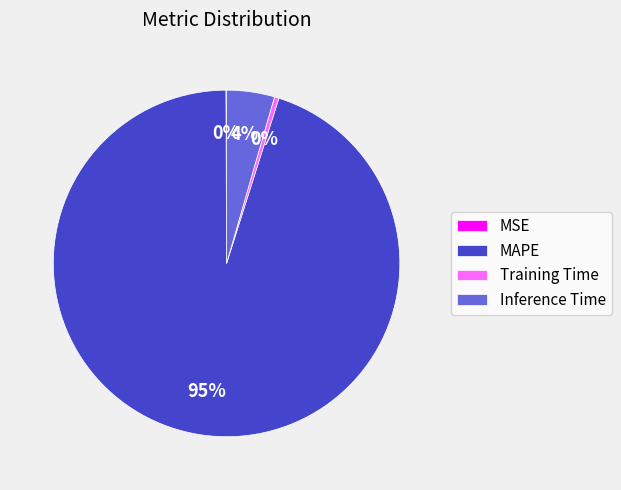

True or false: Training Time accounts for 0% of the total.

True